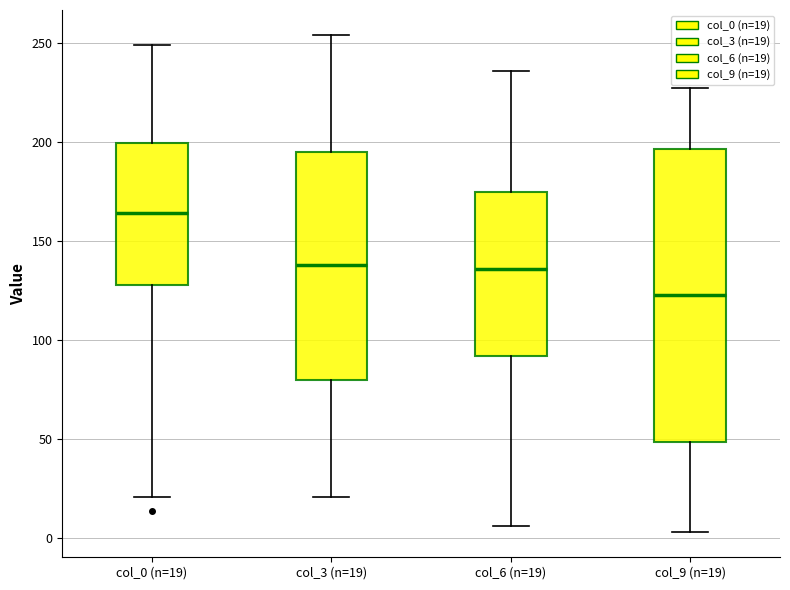

Which box's median line is the highest?

col_0 (n=19)